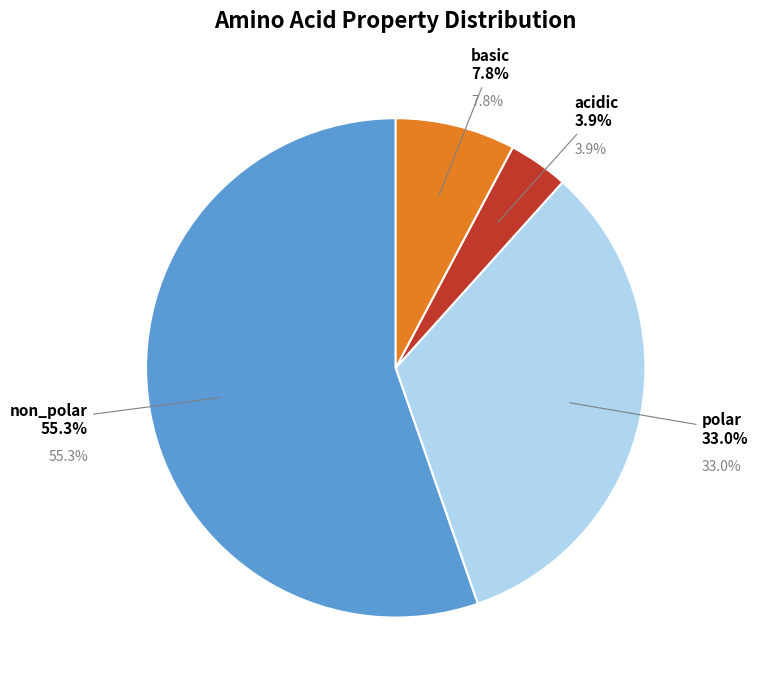

What is the total percentage of acidic and basic?

11.7%